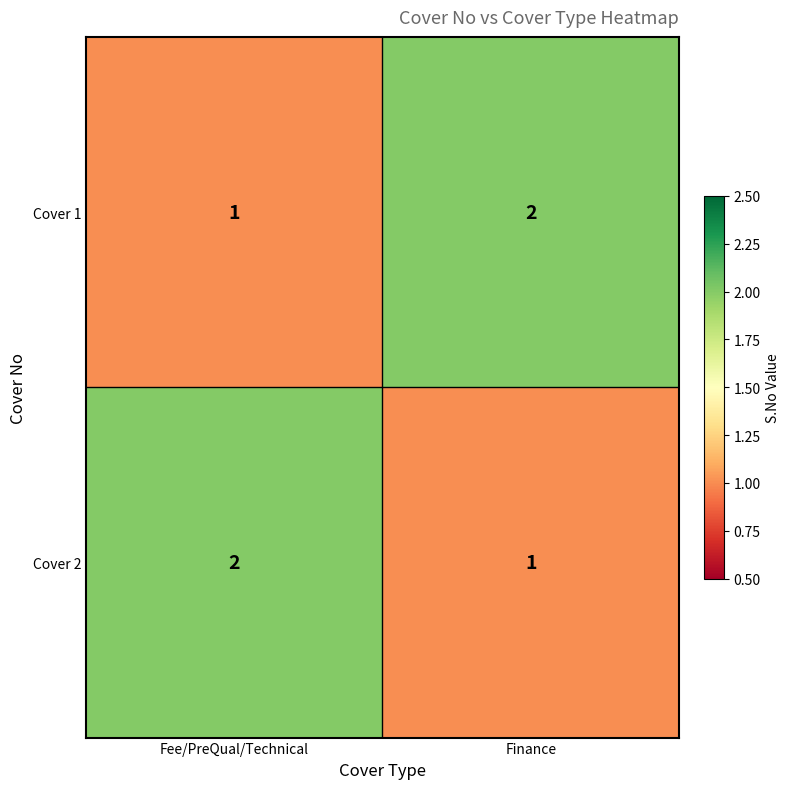

The Cover 2 series shows 1 at Finance. True or false?

True